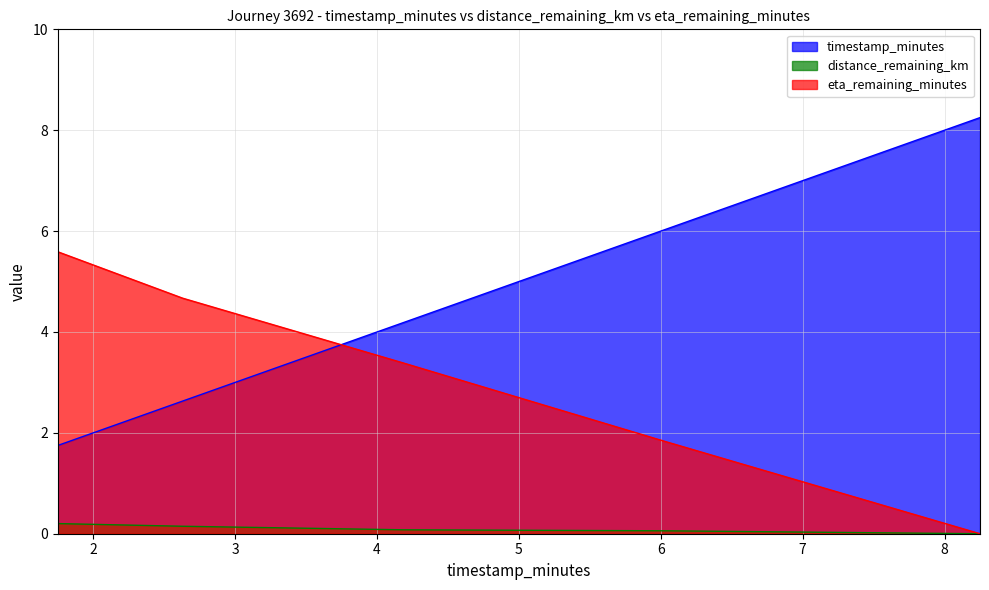

List the series in order of their overall mean, highest first.

timestamp_minutes, eta_remaining_minutes, distance_remaining_km